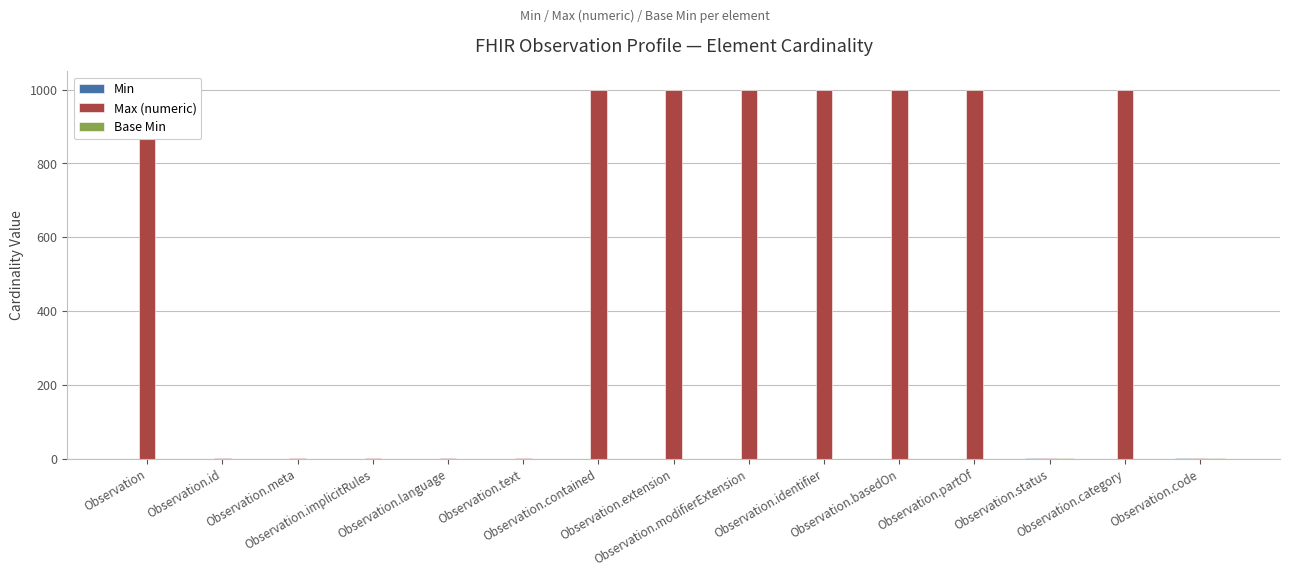

Which has a higher value, Observation or Observation.basedOn?

Observation